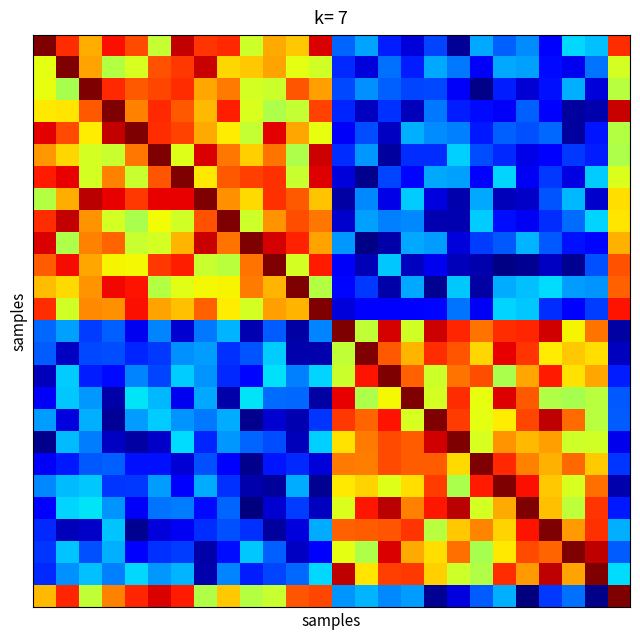

How many categories are shown in the chart?

26